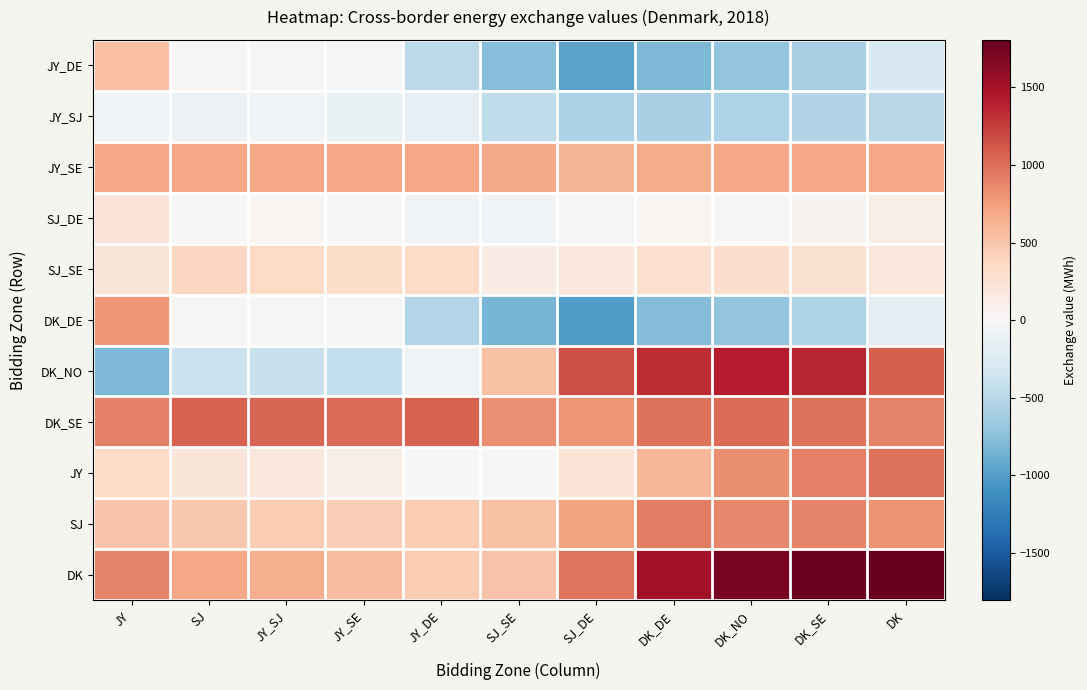

Which series has the largest total across all categories?

DK